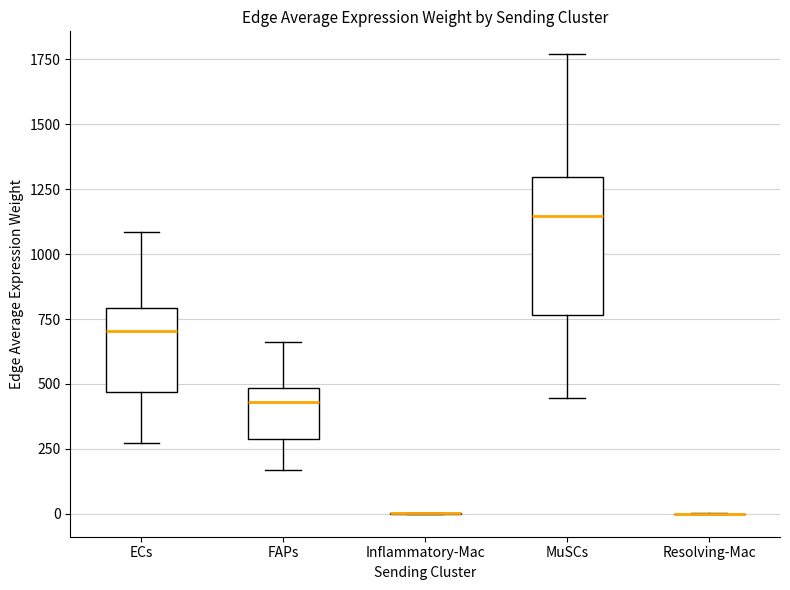

Reading left to right, read every box against the y-axis: the position of its median line, the range the box covers, and the ends of its whiskers. The values are not printed on the chart, so give them approximately, as read against the axis.

ECs: median 700, box 450 to 800, whiskers 250 to 1100
FAPs: median 450, box 300 to 500, whiskers 150 to 650
Inflammatory-Mac: box collapsed to a line at 0, whiskers 0 to 0
MuSCs: median 1150, box 750 to 1300, whiskers 450 to 1750
Resolving-Mac: box collapsed to a line at 0, whiskers 0 to 0